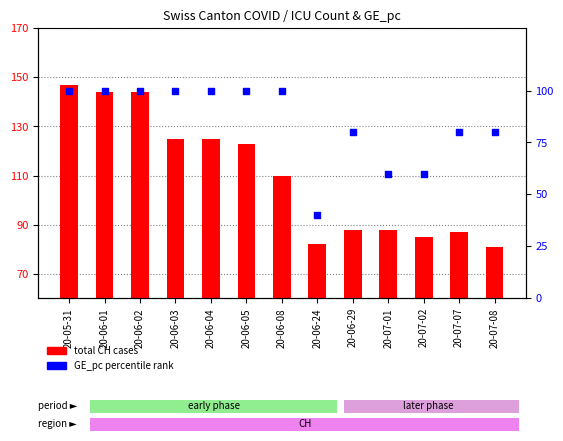

Which series contains the lowest Y value?

GE_pc percentile rank